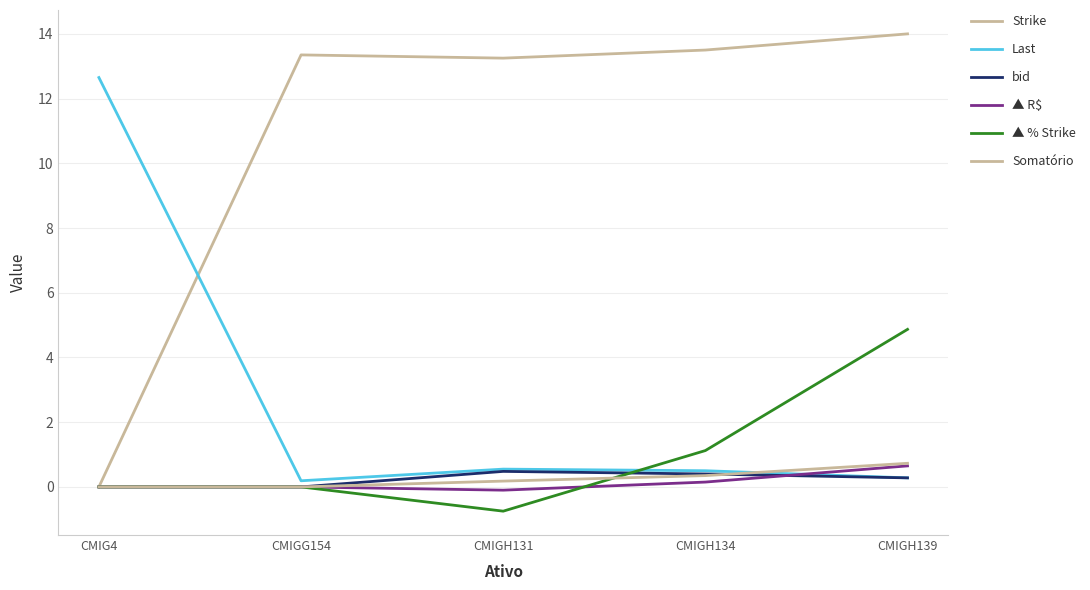

Which category has the lowest value across all series?

CMIGH131